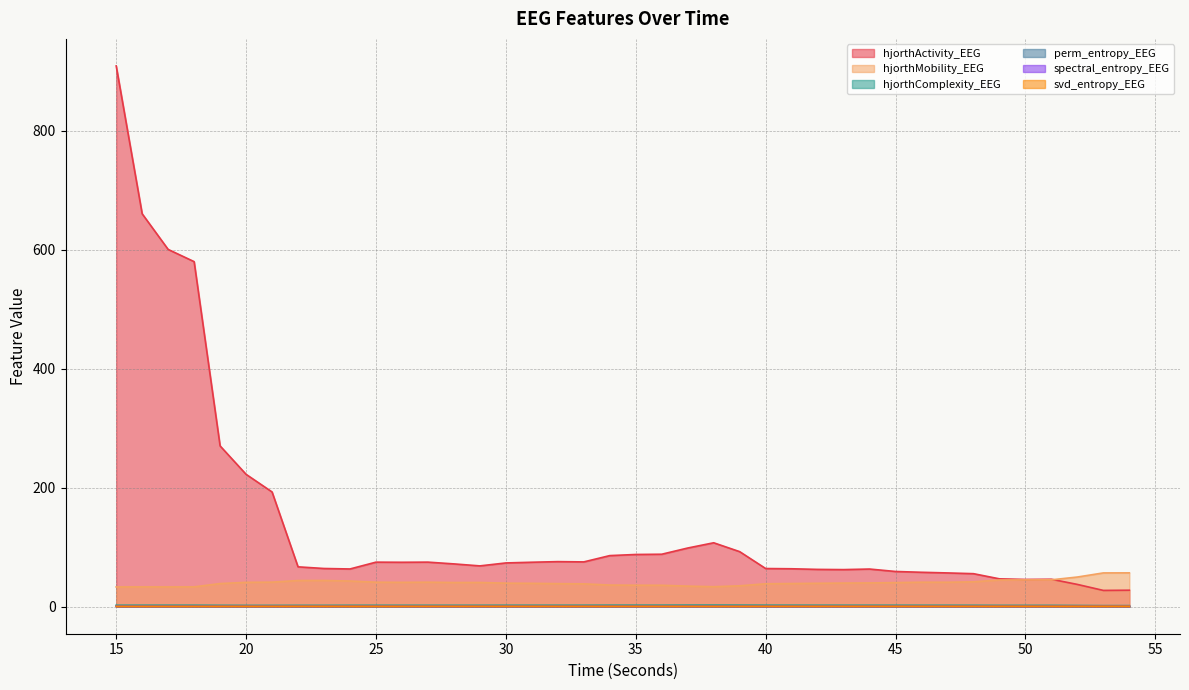

What is the sum of all hjorthComplexity_EEG values?

94.9